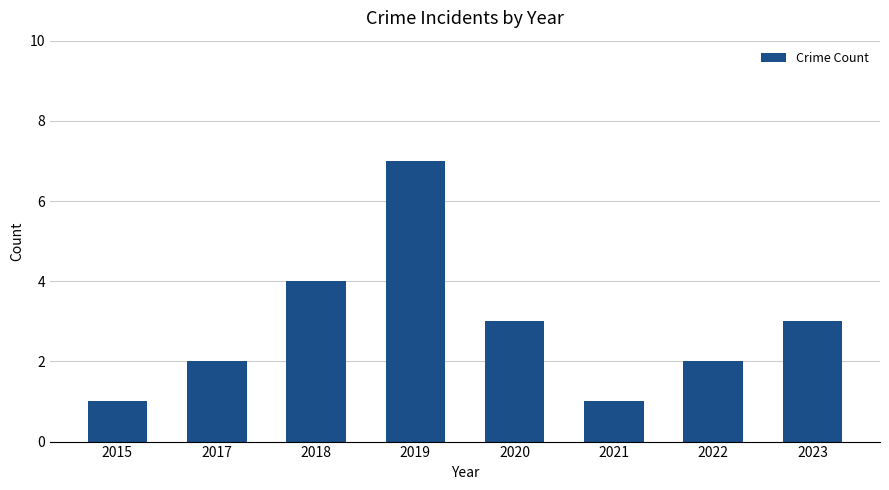

What is the value of the 5th bar from the left?

3